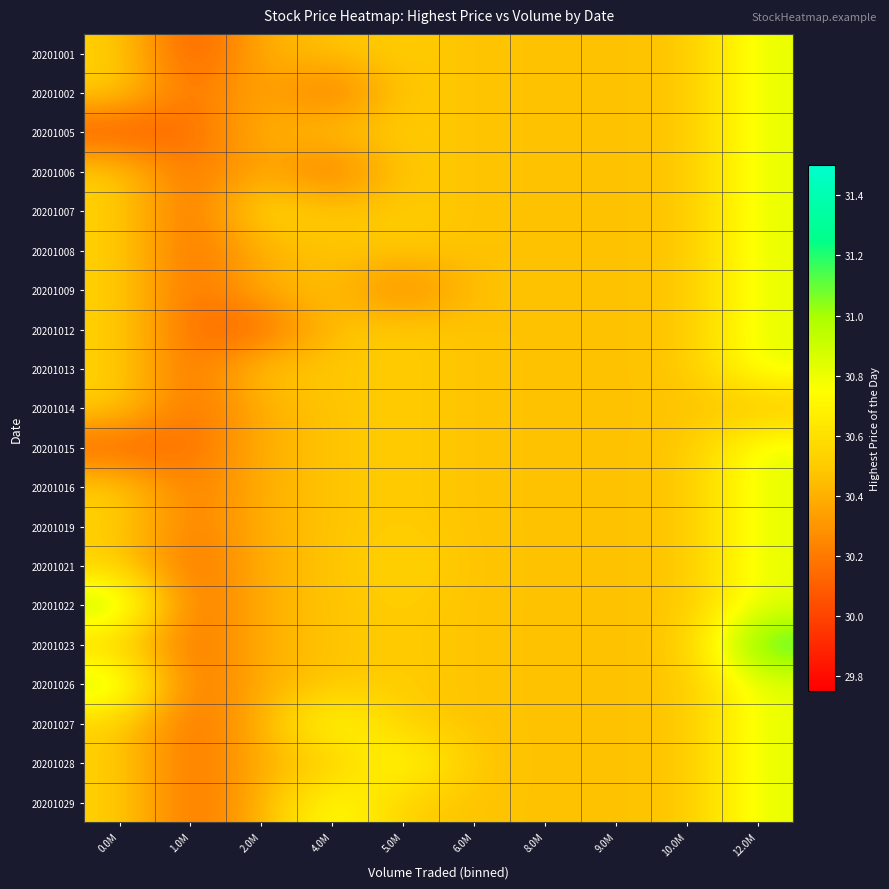

Which series has the widest spread of values?

20201023